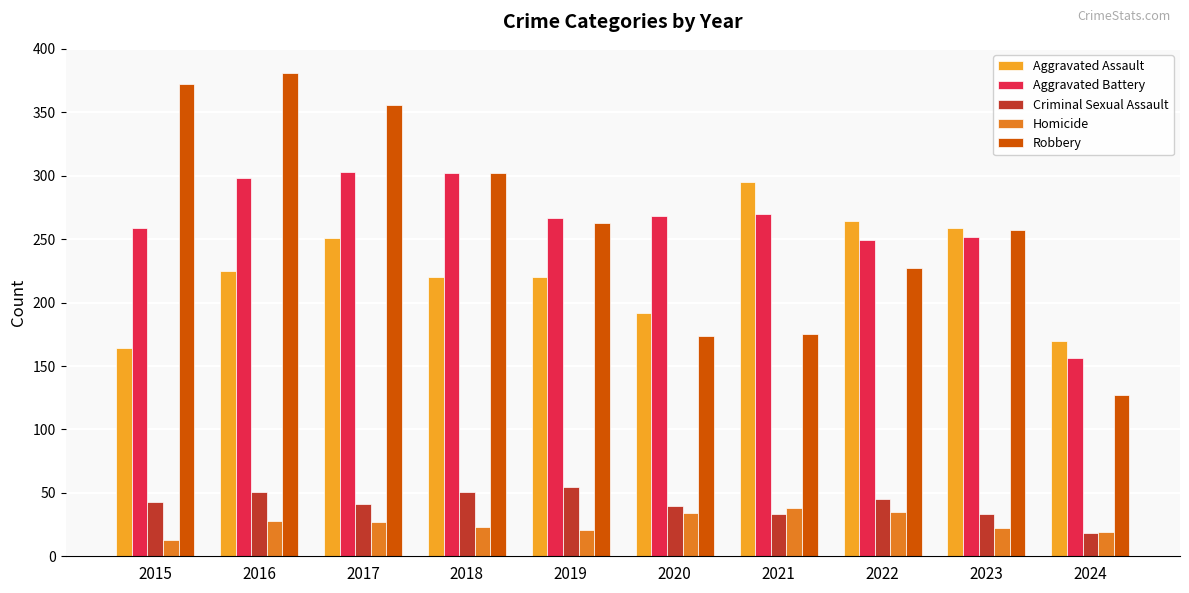

Is the value of Homicide at 2020 greater than the value of Aggravated Battery at 2016?

No